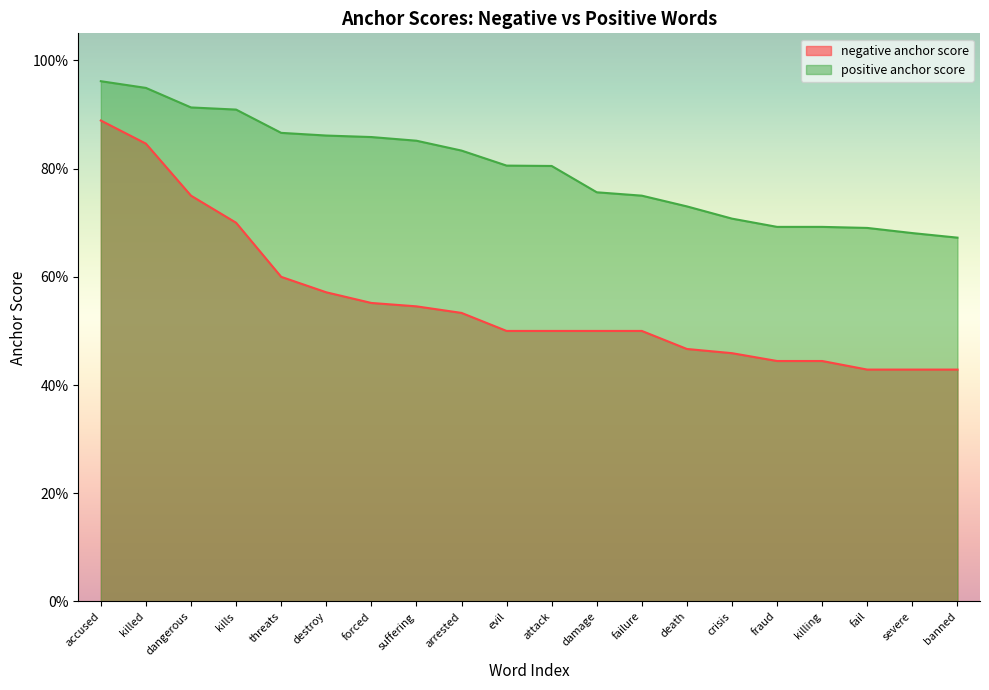

True or false: negative anchor score has more than 1 interior local peaks.

False